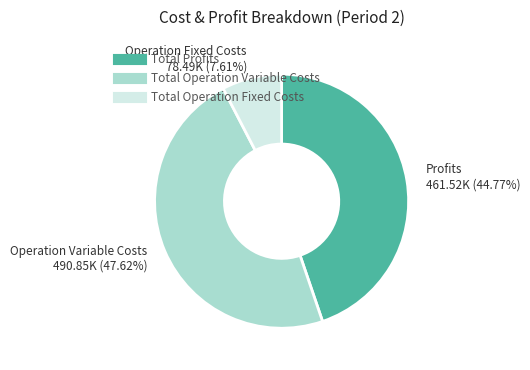

Does any single category account for the majority?

No